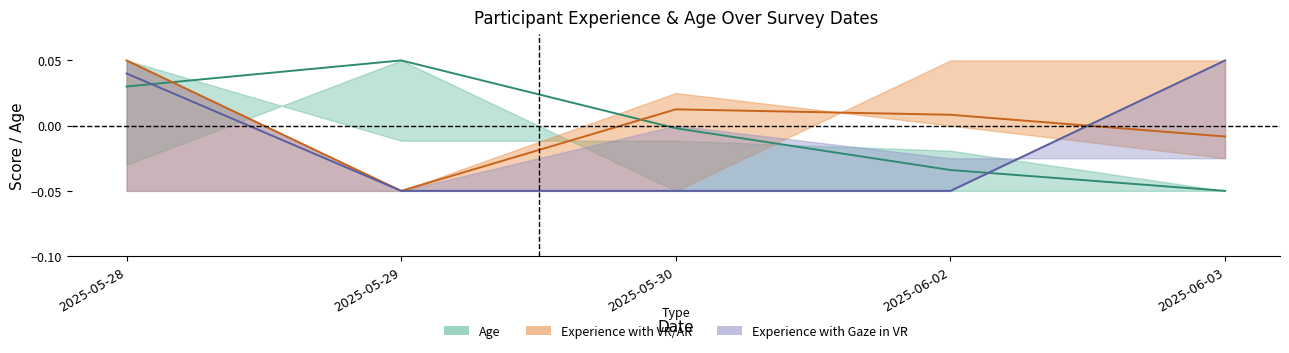

True or false: Age and Experience with Gaze in VR cross at least once.

True